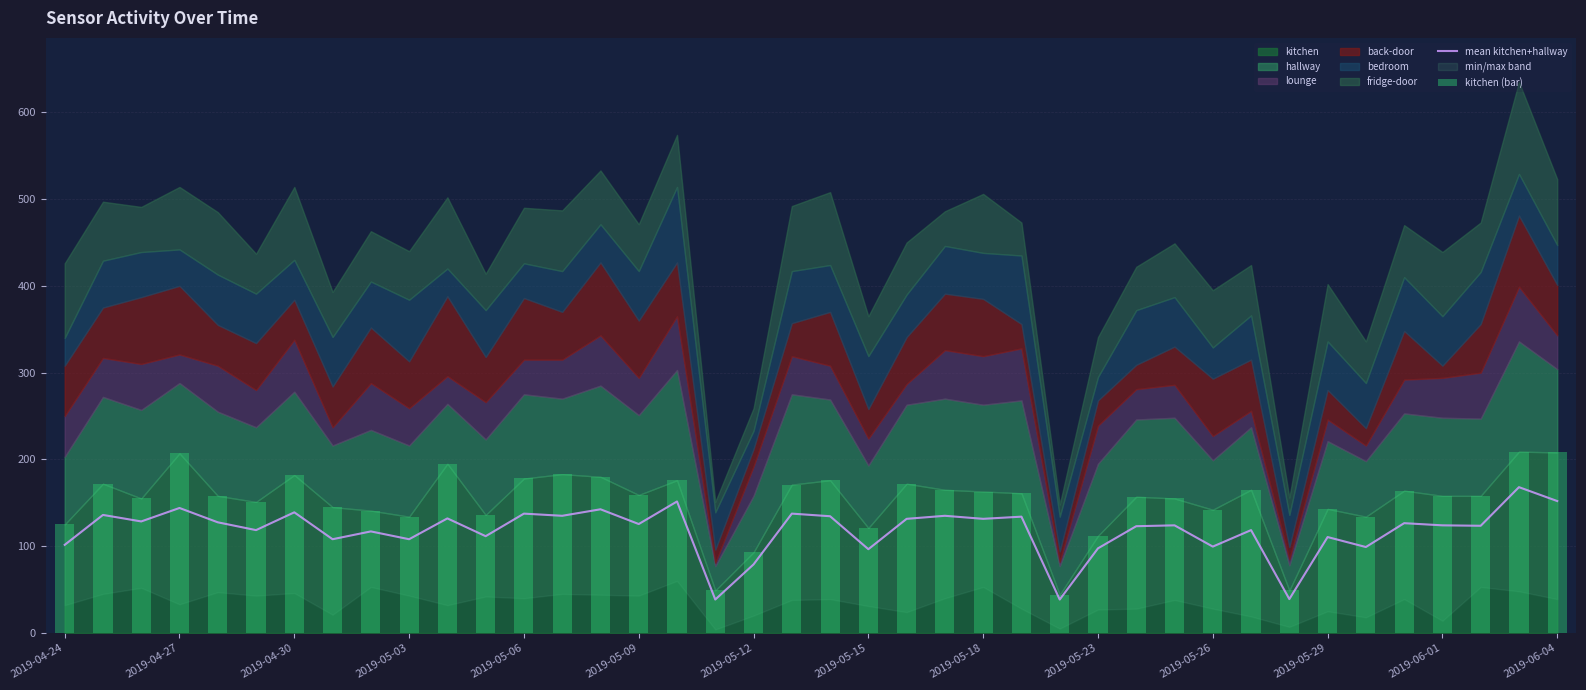

Which series has the largest range (max minus min)?

kitchen (bar)